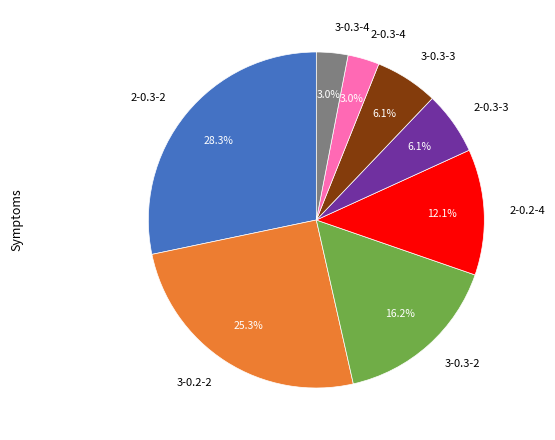

Which category has the biggest portion of the pie?

2-0.3-2